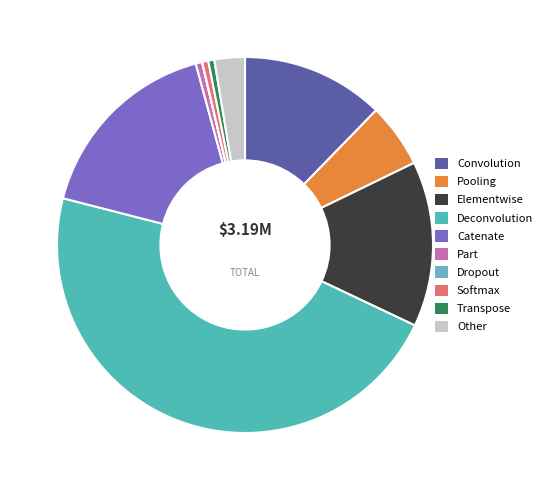

Does any single category account for the majority?

No